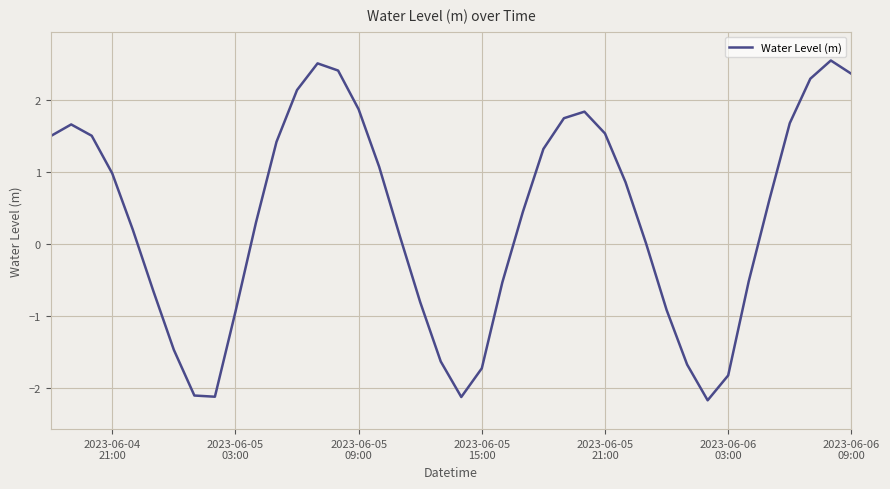

What is the difference between the maximum and minimum values?

4.7